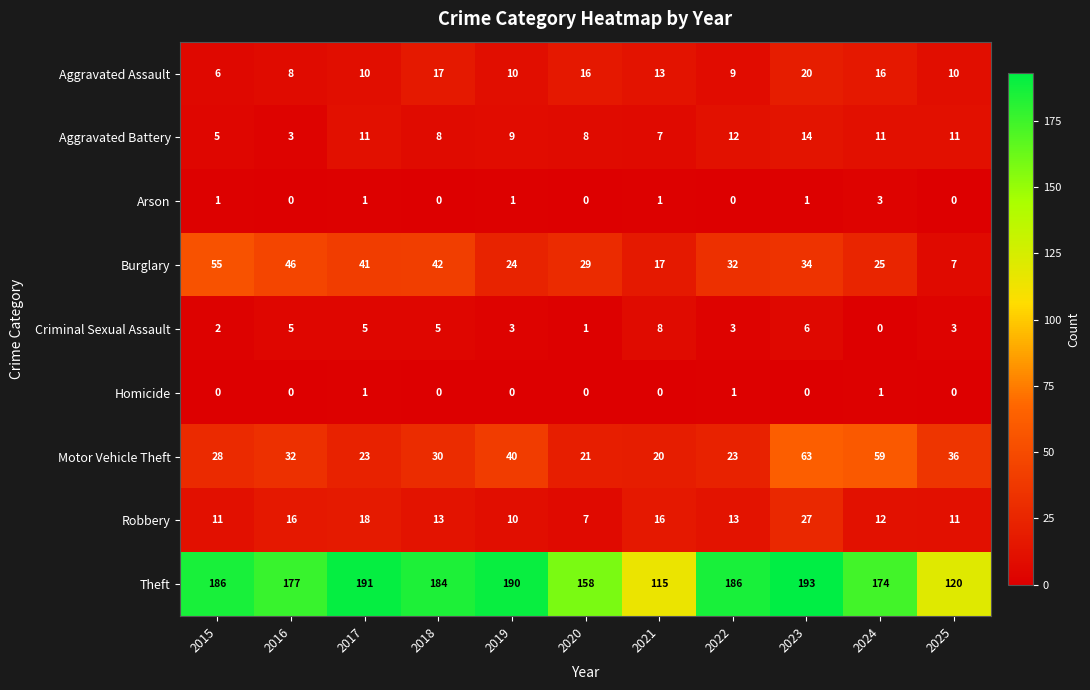

What is the maximum value shown in the chart?

193